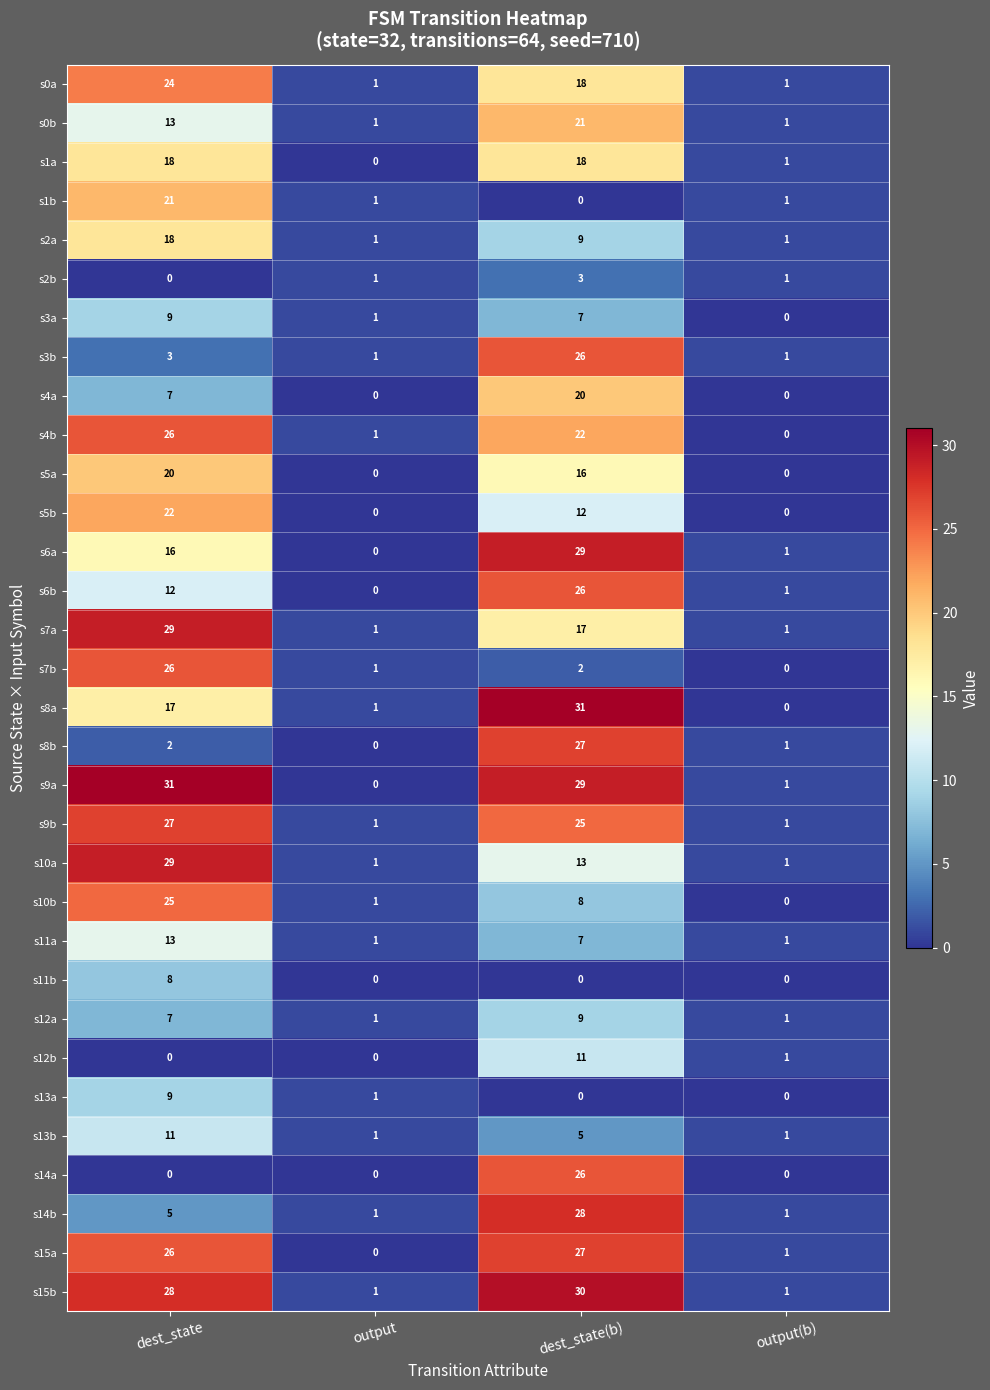

At which label is s11a closest to 7?

dest_state(b)